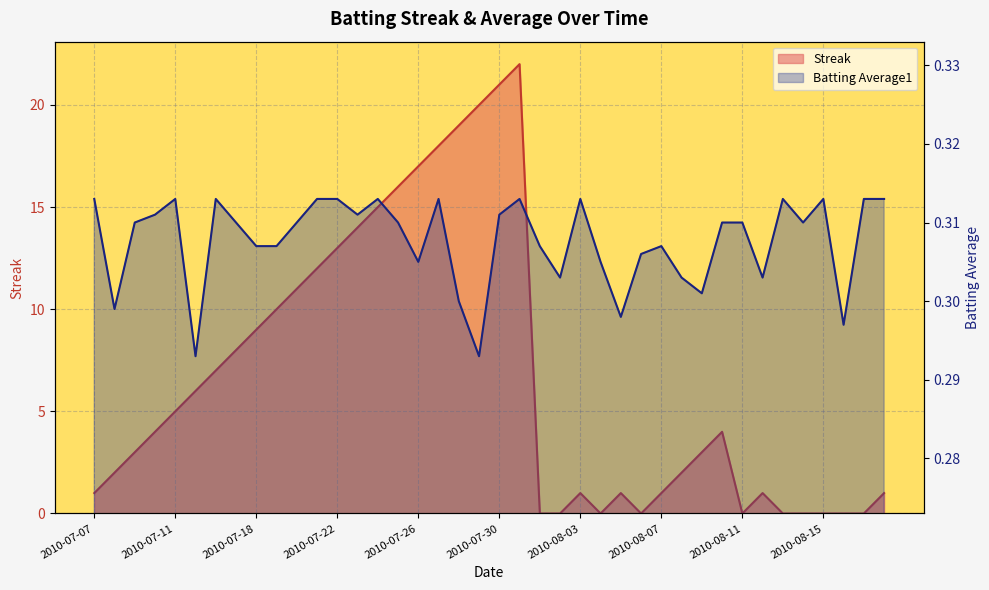

What is the value of the Batting Average1 point at the 9th from the left?

0.3